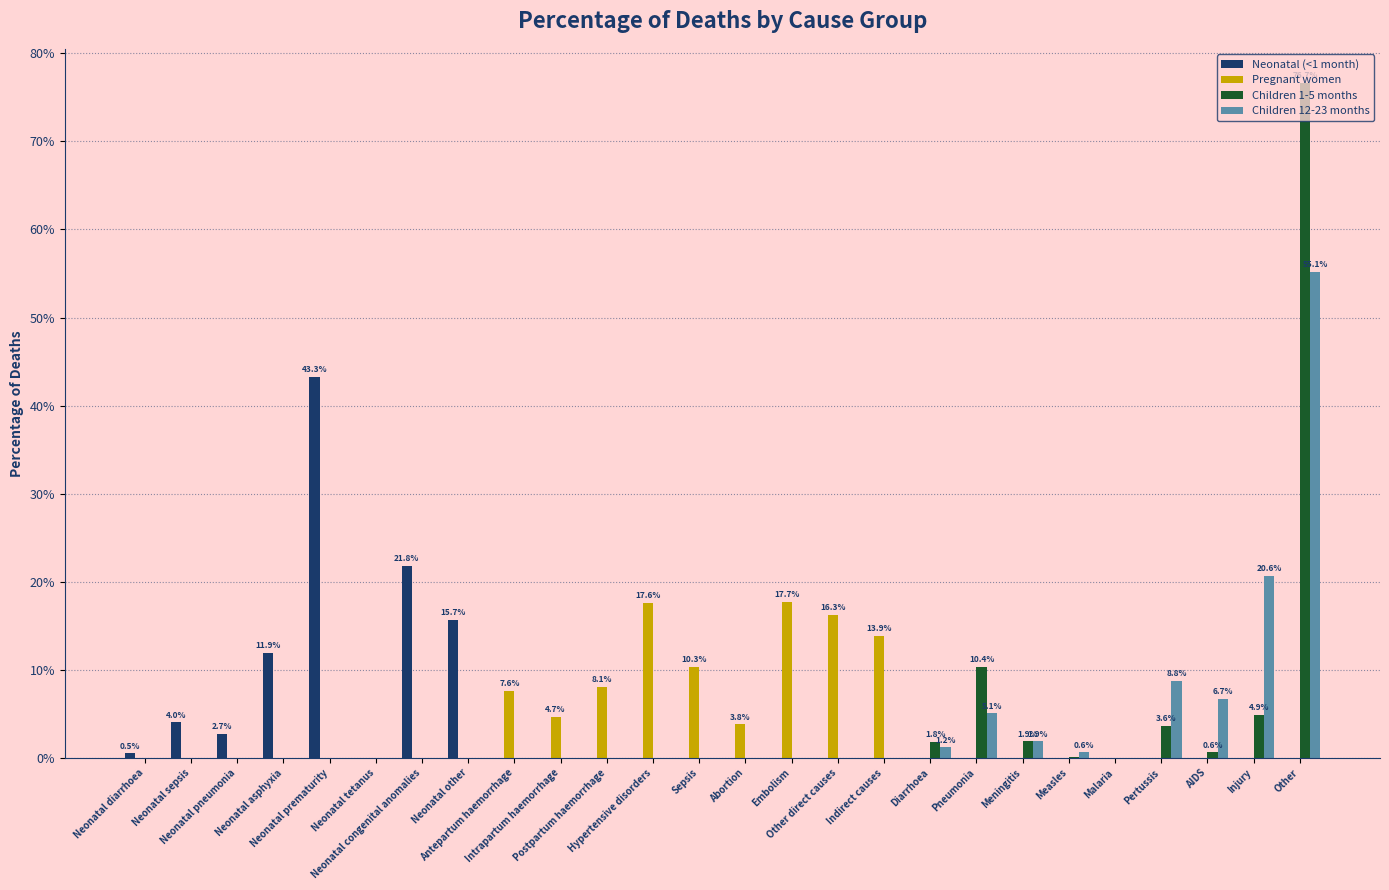

Which has a higher value, Antepartum haemorrhage or Pertussis?

Antepartum haemorrhage